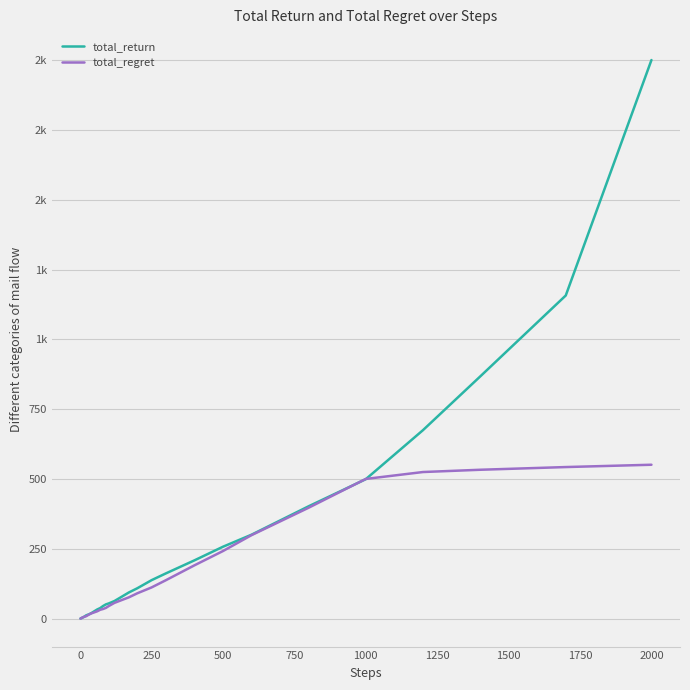

Which series has the widest spread of values?

total_return